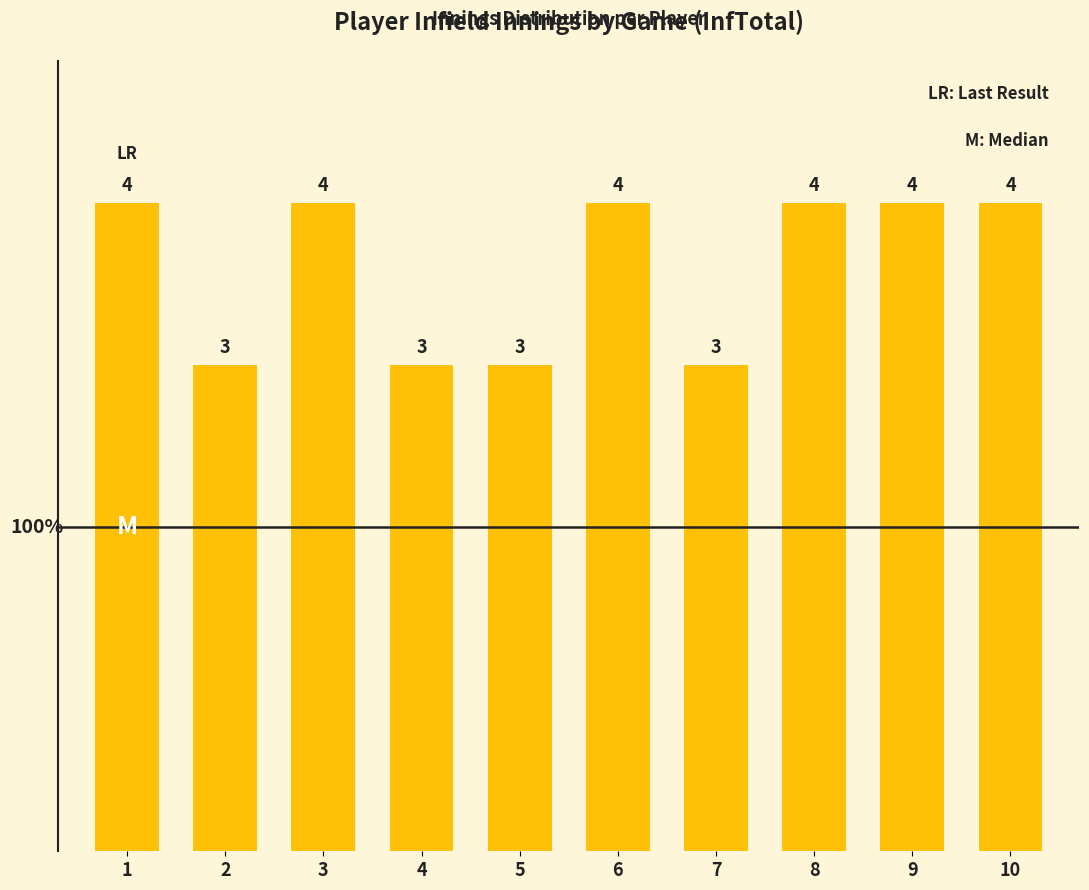

True or false: the data shows 4 at 3.

True